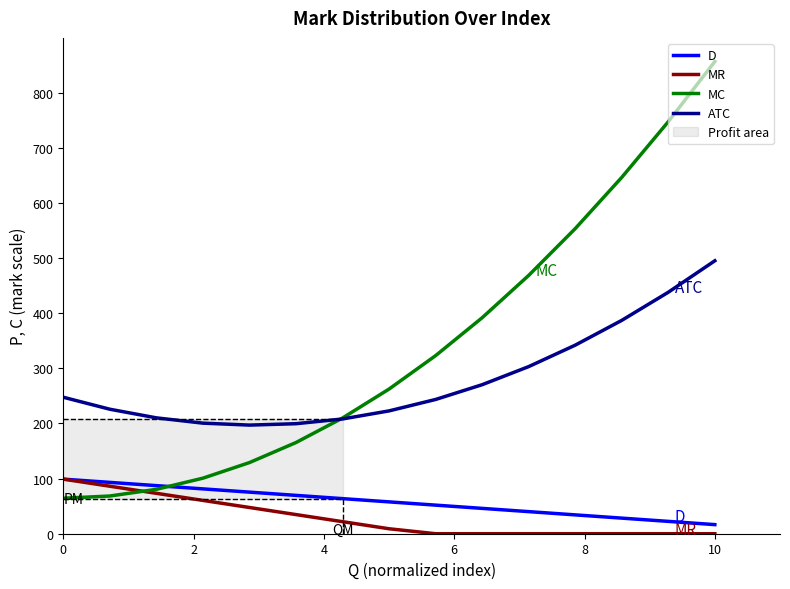

Which series has the largest range (max minus min)?

MC